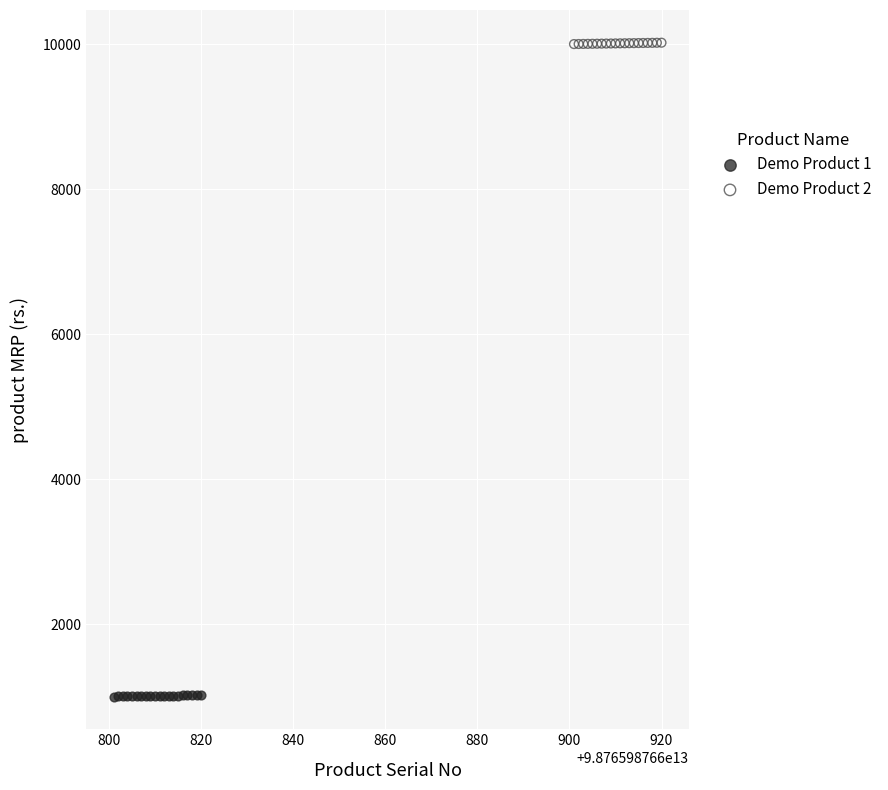

Which series contains the highest Y value?

Demo Product 2